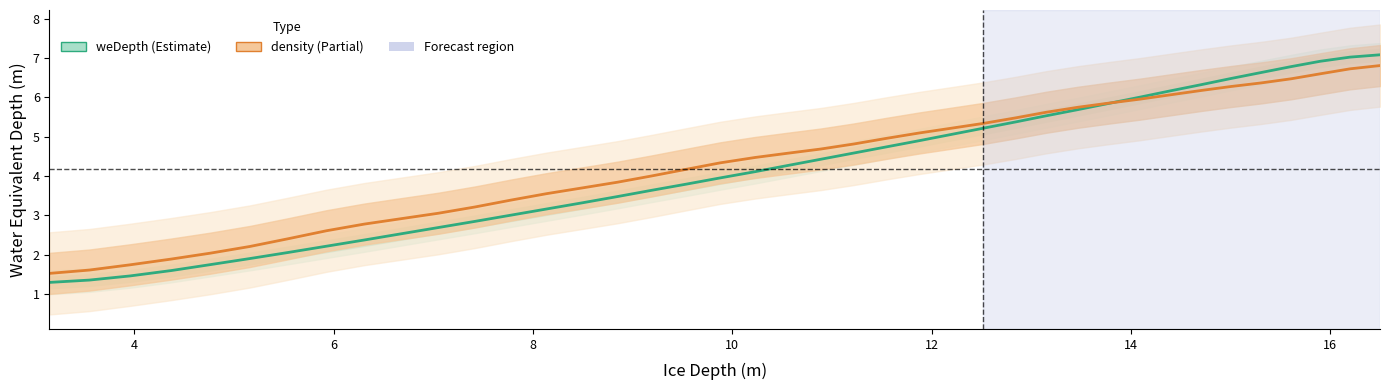

How many values in the density (Density kg/m³) series exceed 4?

23